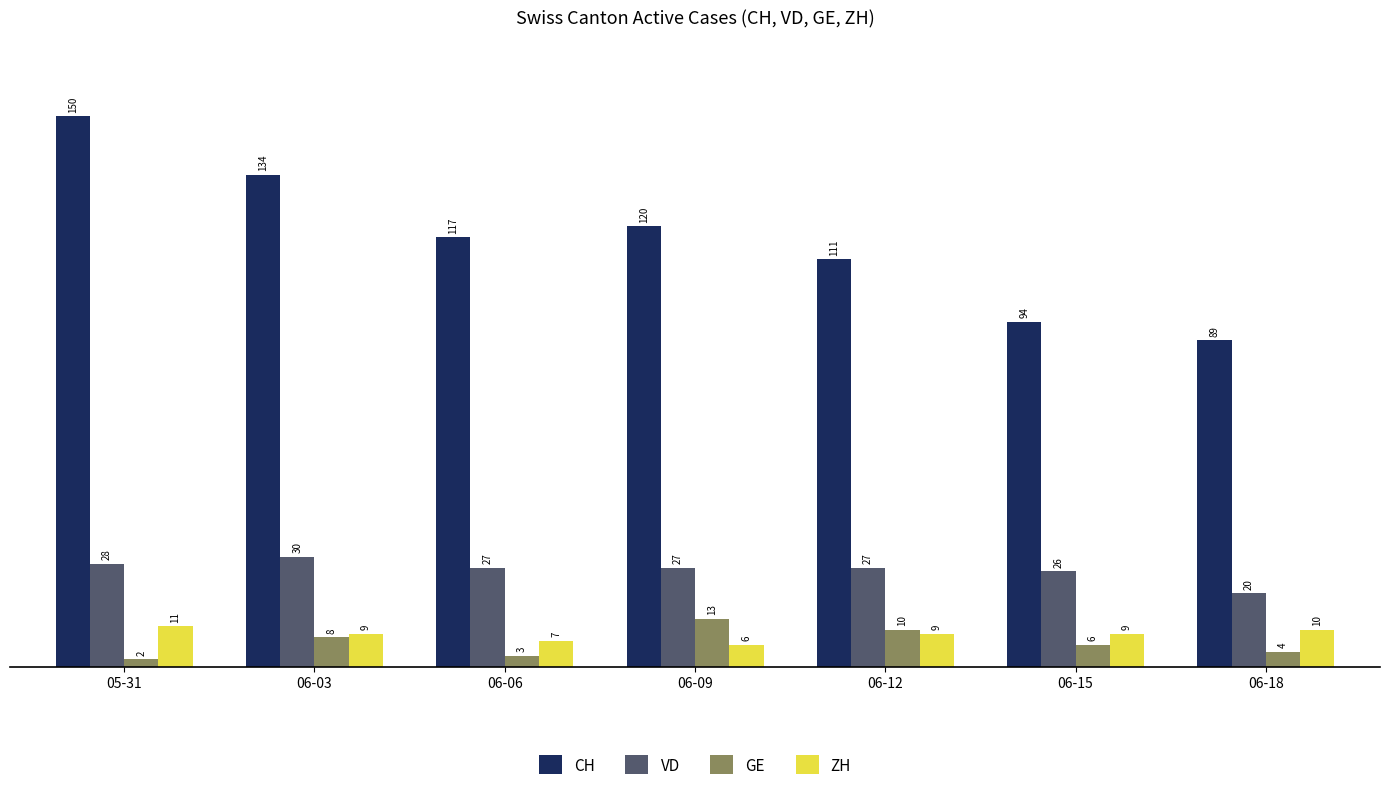

Rank the series at 06-15 from highest to lowest value.

CH, VD, ZH, GE